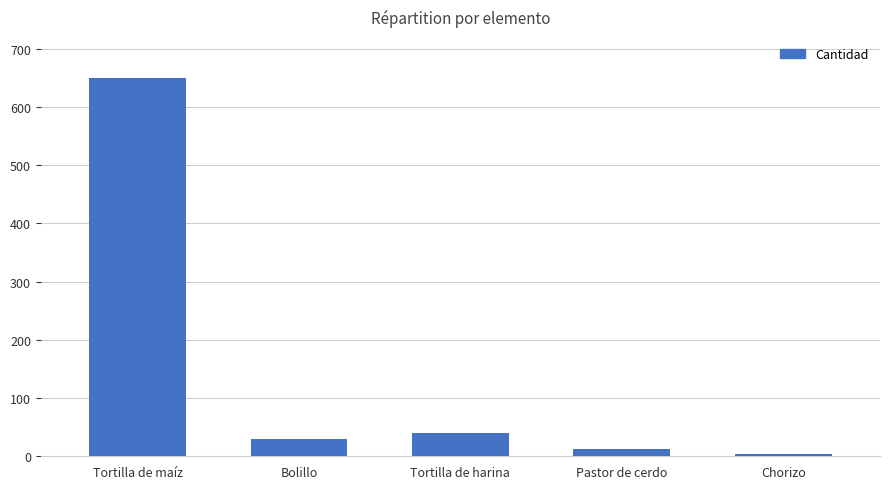

Reading right to left, extract all data points from this chart.

4	12	40	30	650